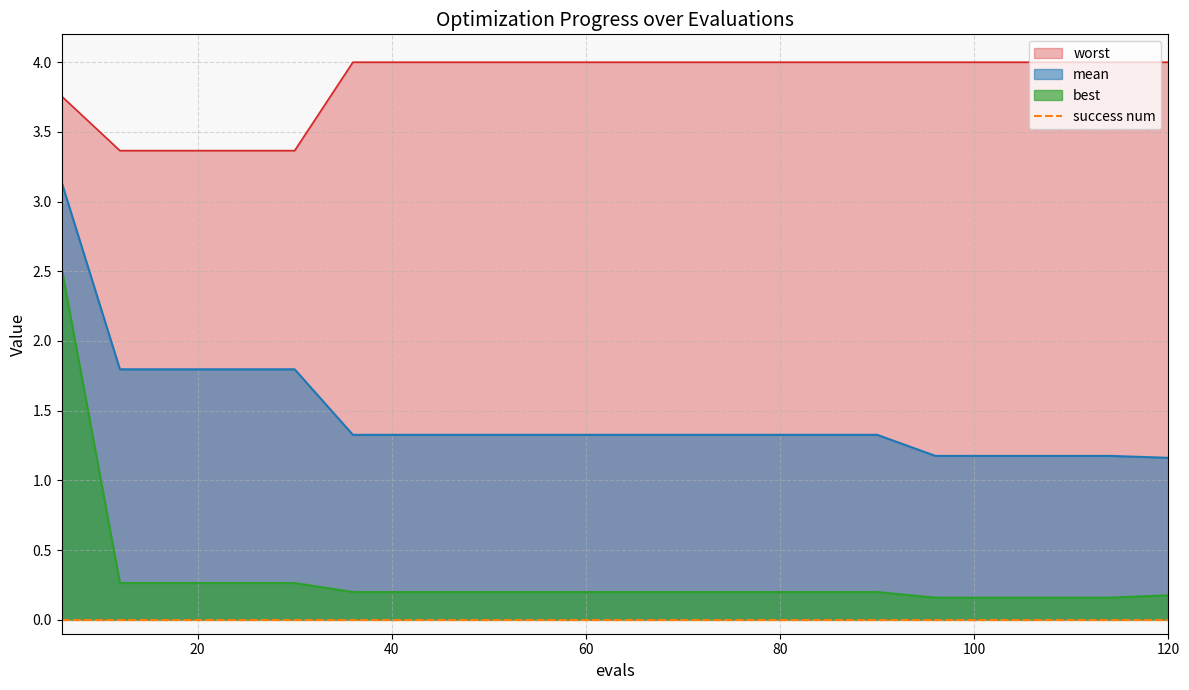

What is the spread (max minus min) of values at 36?

3.8